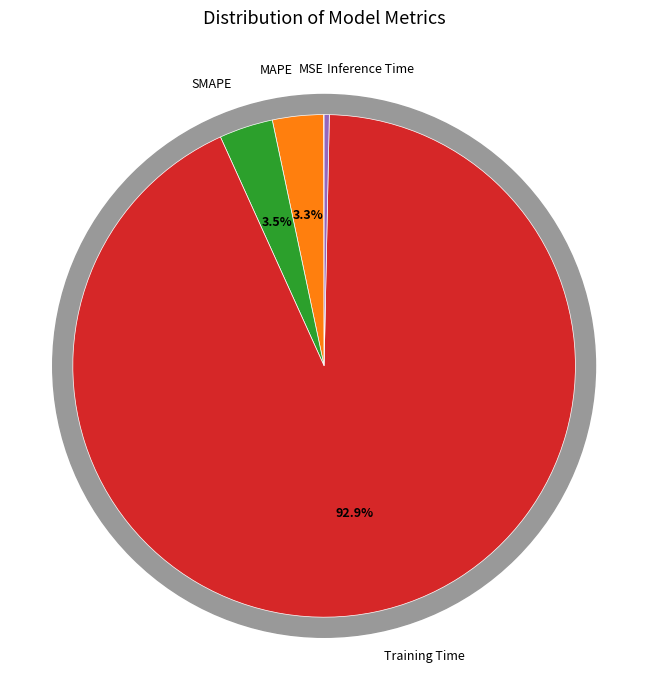

What is the change in value from MSE to SMAPE?

+0.1